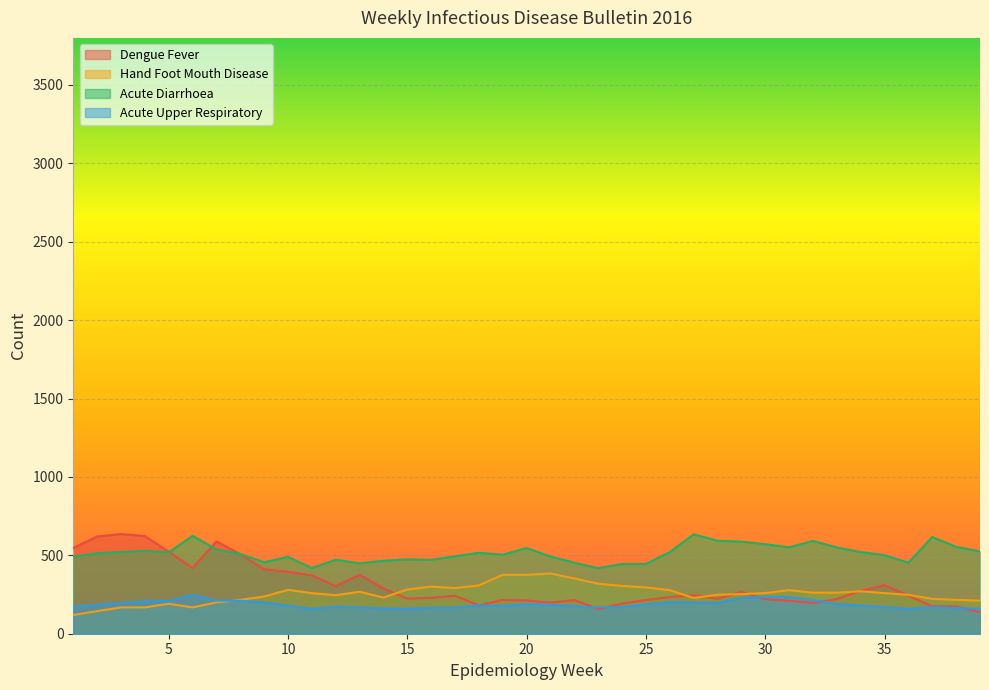

At which category does the chart reach its minimum across all series?

1